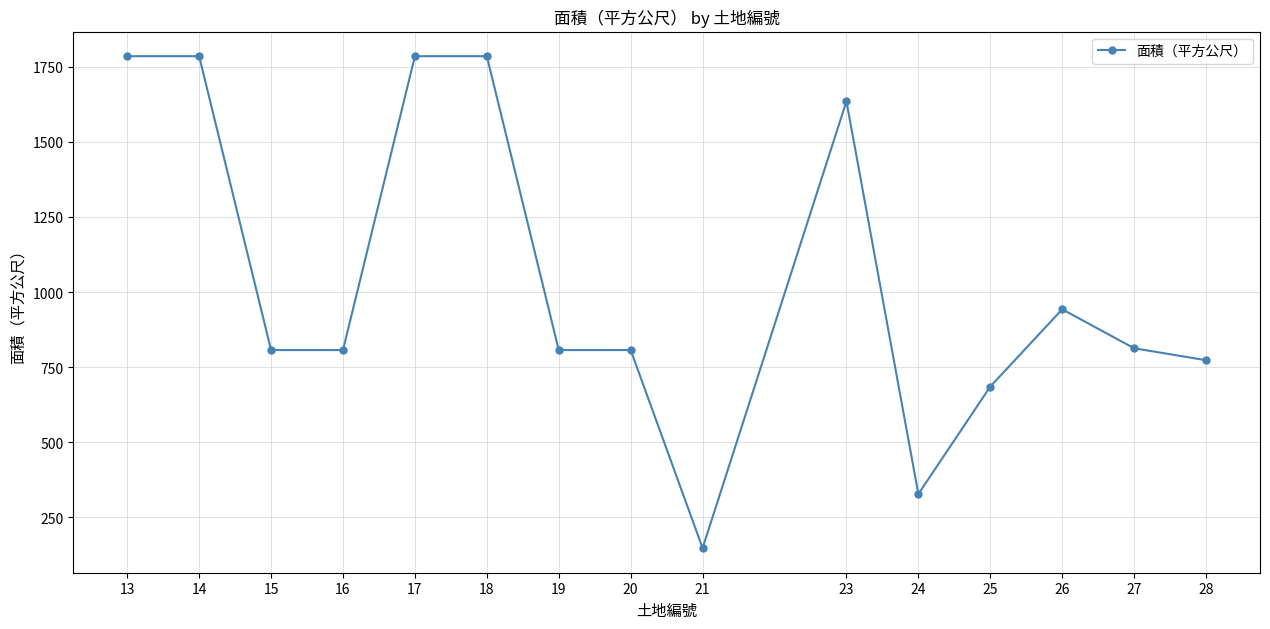

What is the maximum value shown in the chart?

1785.0